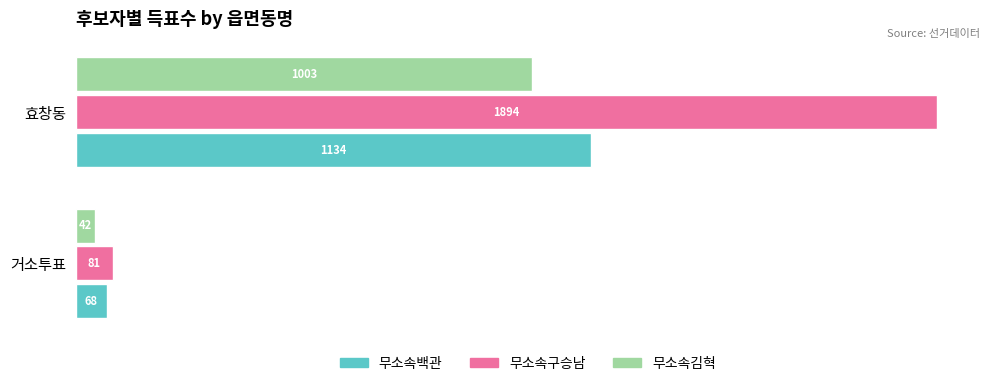

List the series in order of their peak value, highest first.

무소속구승남, 무소속백관, 무소속김혁